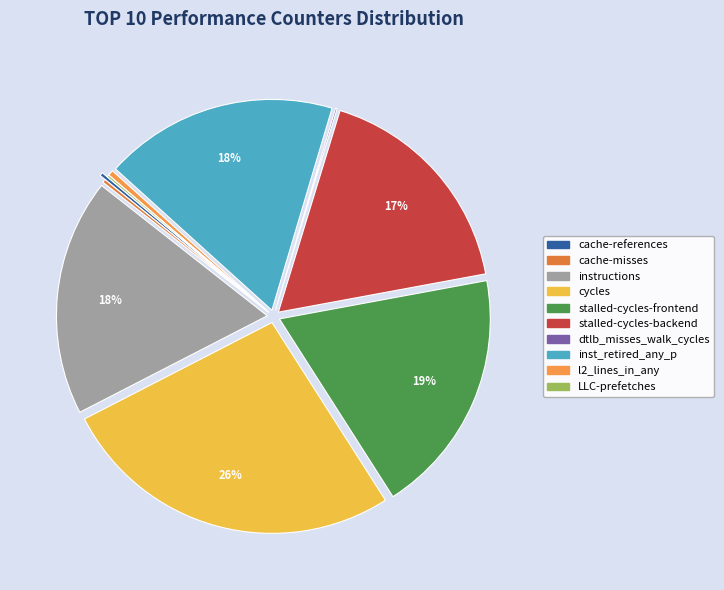

Rank the categories by value from lowest to highest.

dtlb_misses_walk_cycles, LLC-prefetches, cache-misses, cache-references, l2_lines_in_any, stalled-cycles-backend, inst_retired_any_p, instructions, stalled-cycles-frontend, cycles